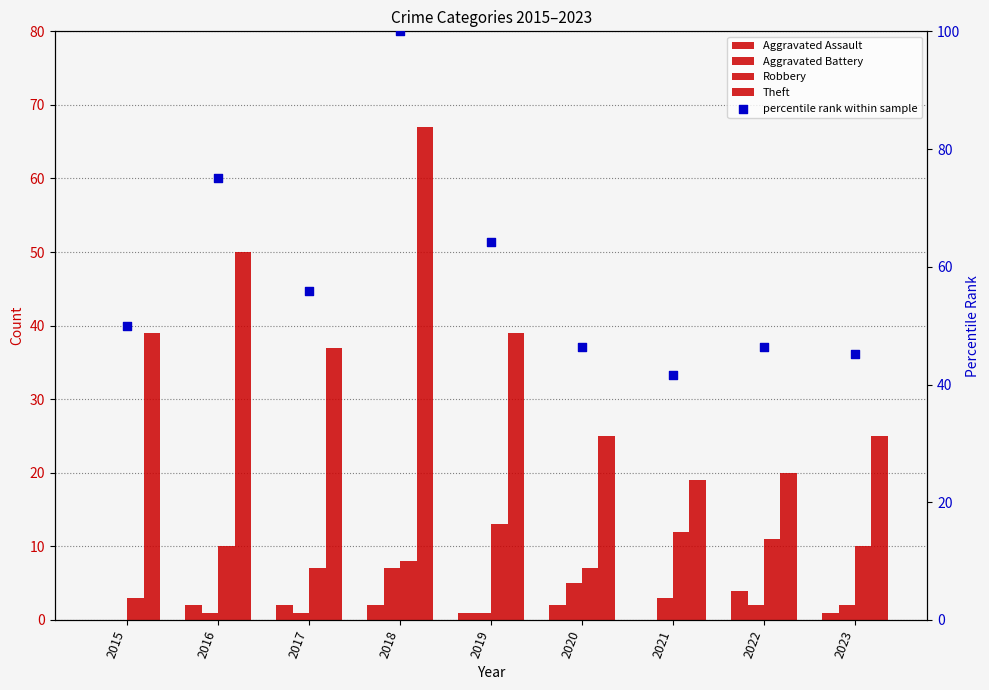

At how many categories does at least one series exceed 23?

9